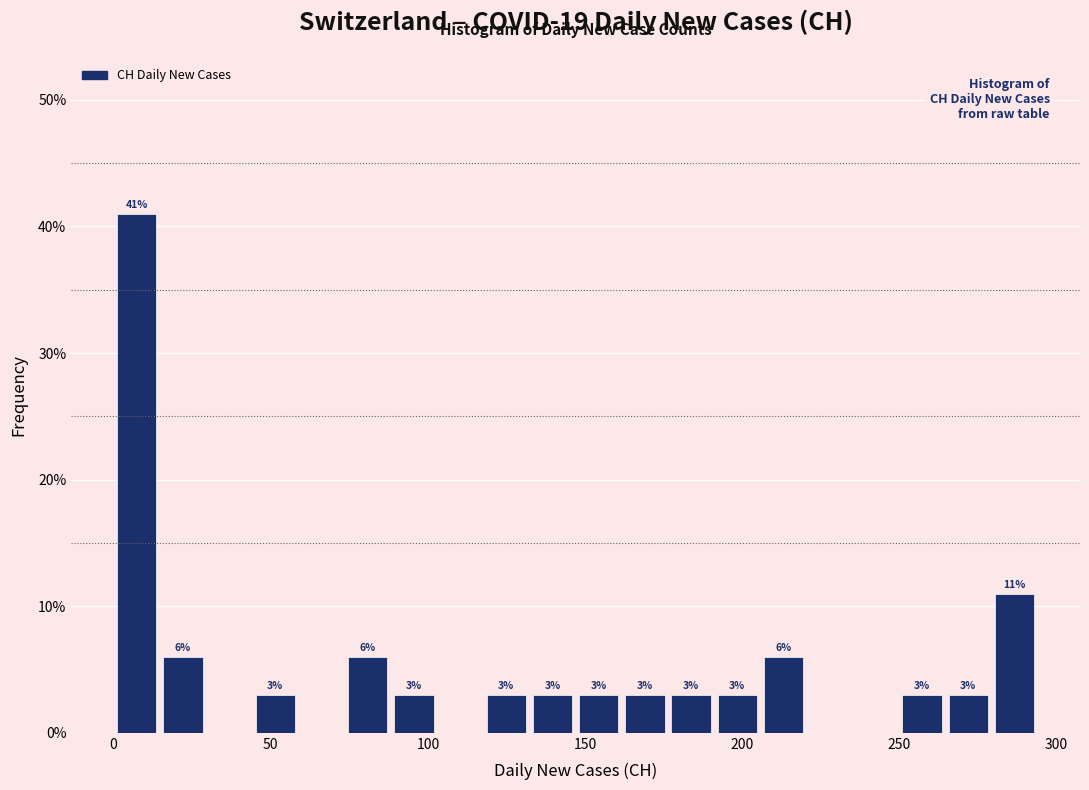

Around what value on the x-axis is the tallest bar? Give the approximate position of its centre, as read against the axis.

5